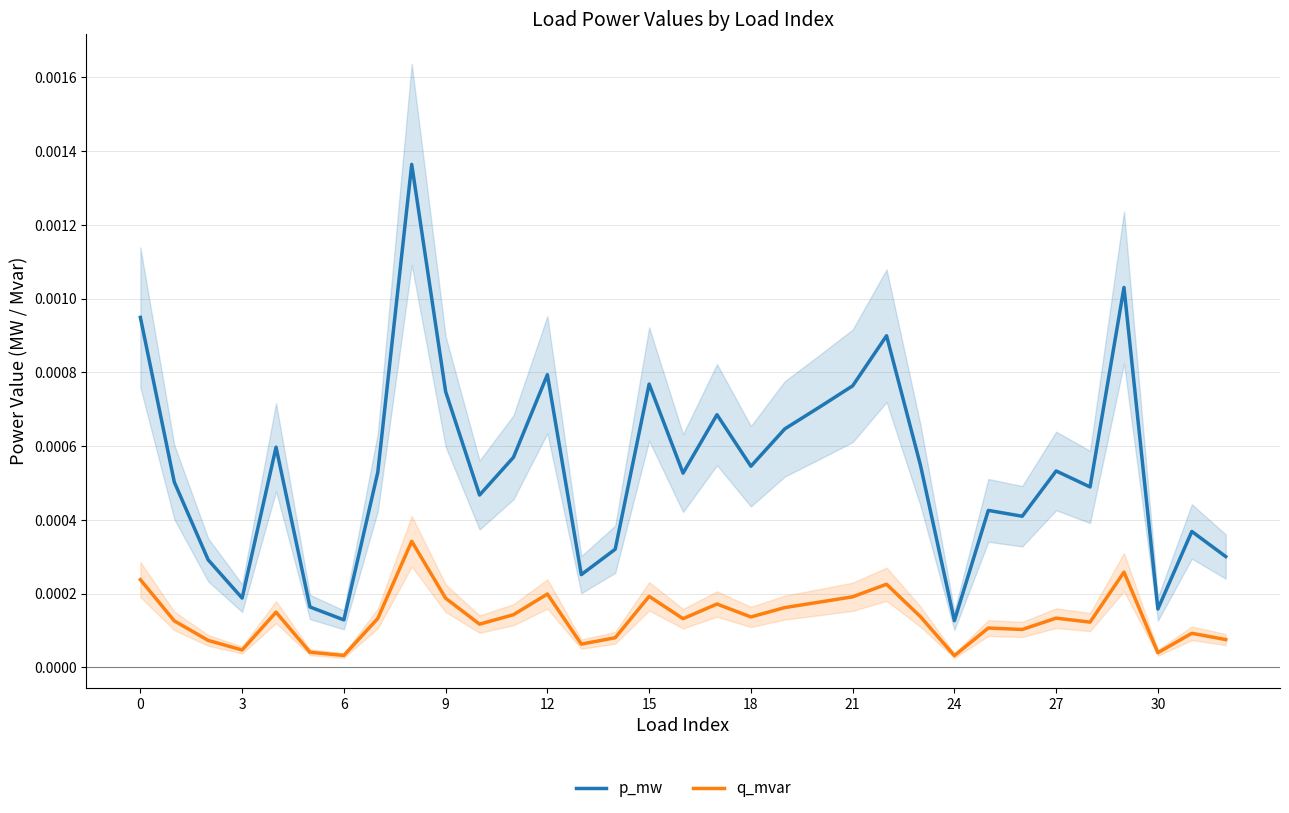

True or false: p_mw and q_mvar cross at least once.

False